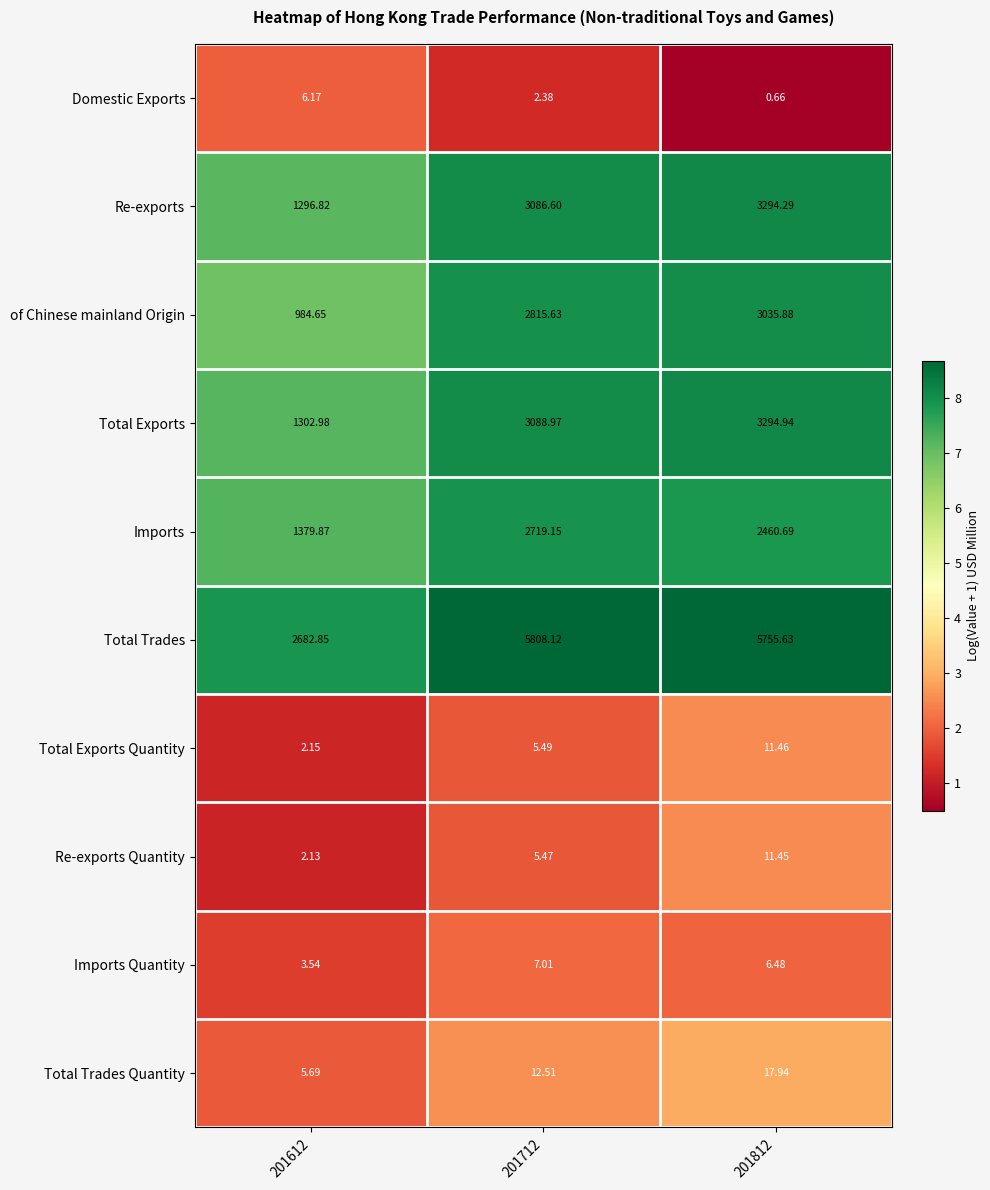

Which series changed the most between 201612 and 201712?

Total Trades